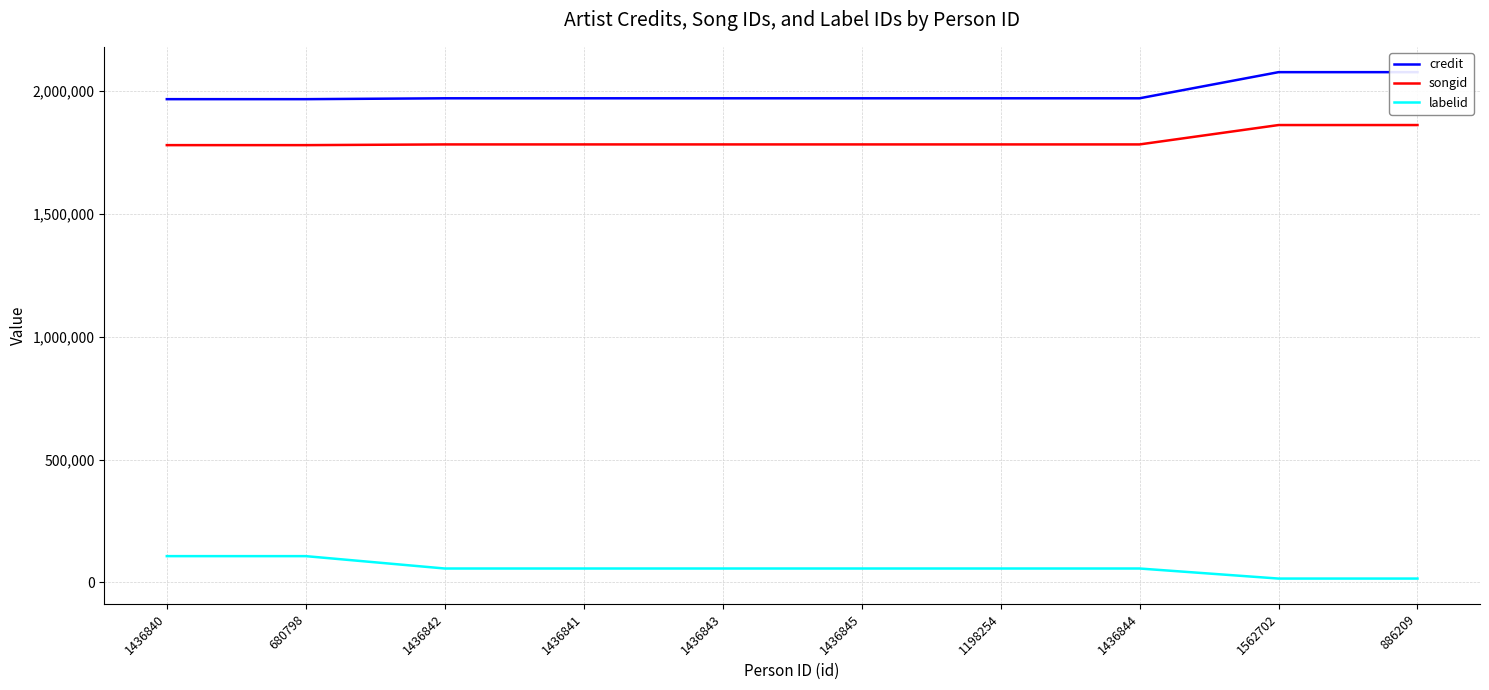

At which label does credit reach its peak?

1562702